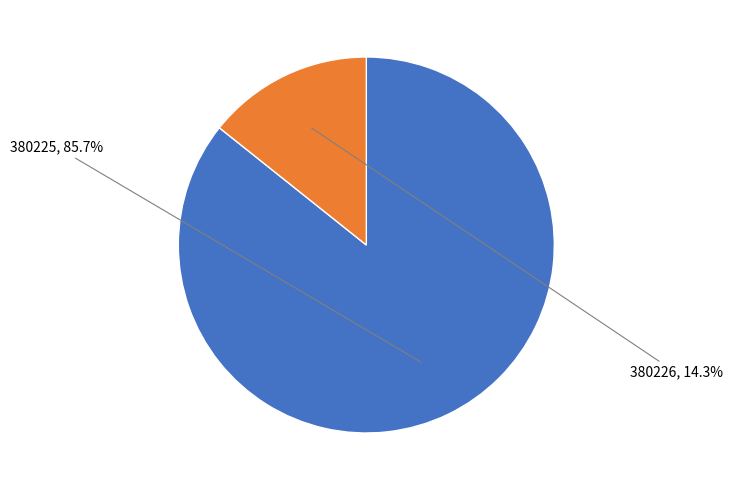

True or false: 380225 accounts for 86% of the total.

True